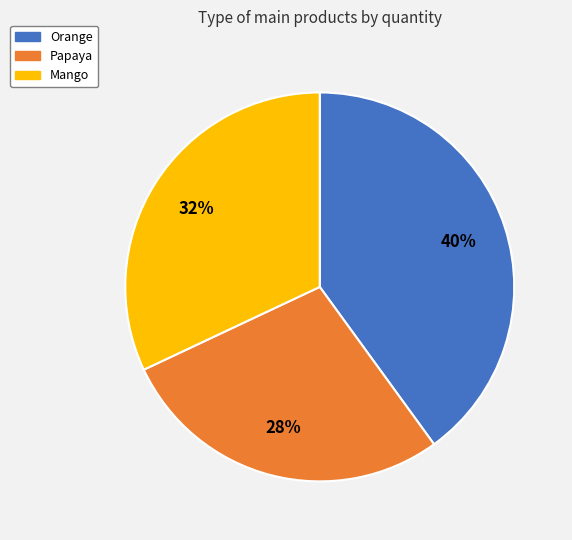

Is there any slice that represents more than half of the pie?

No